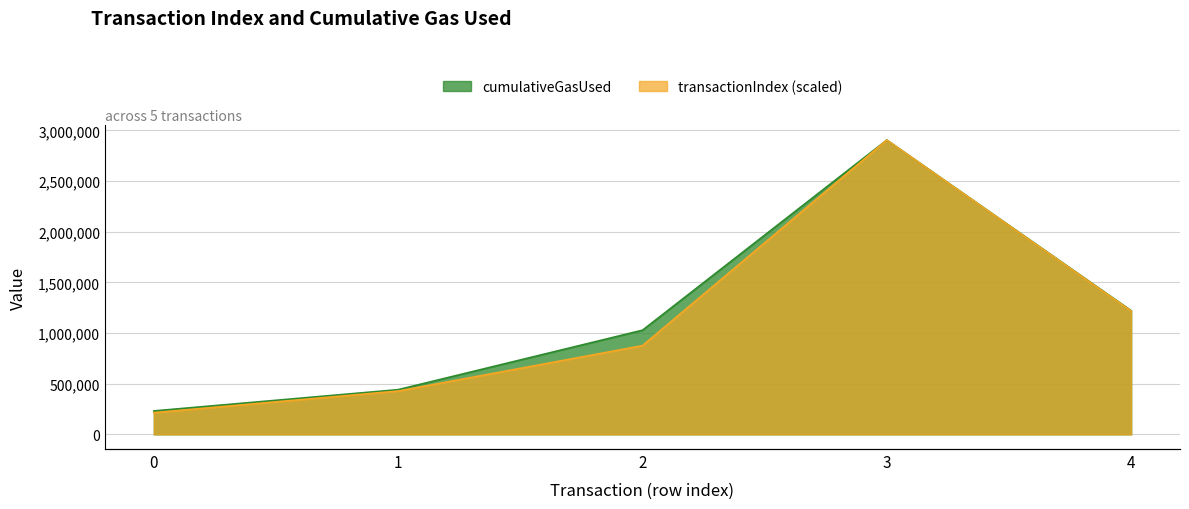

The cumulativeGasUsed series shows 1028012.0 at 2. True or false?

True